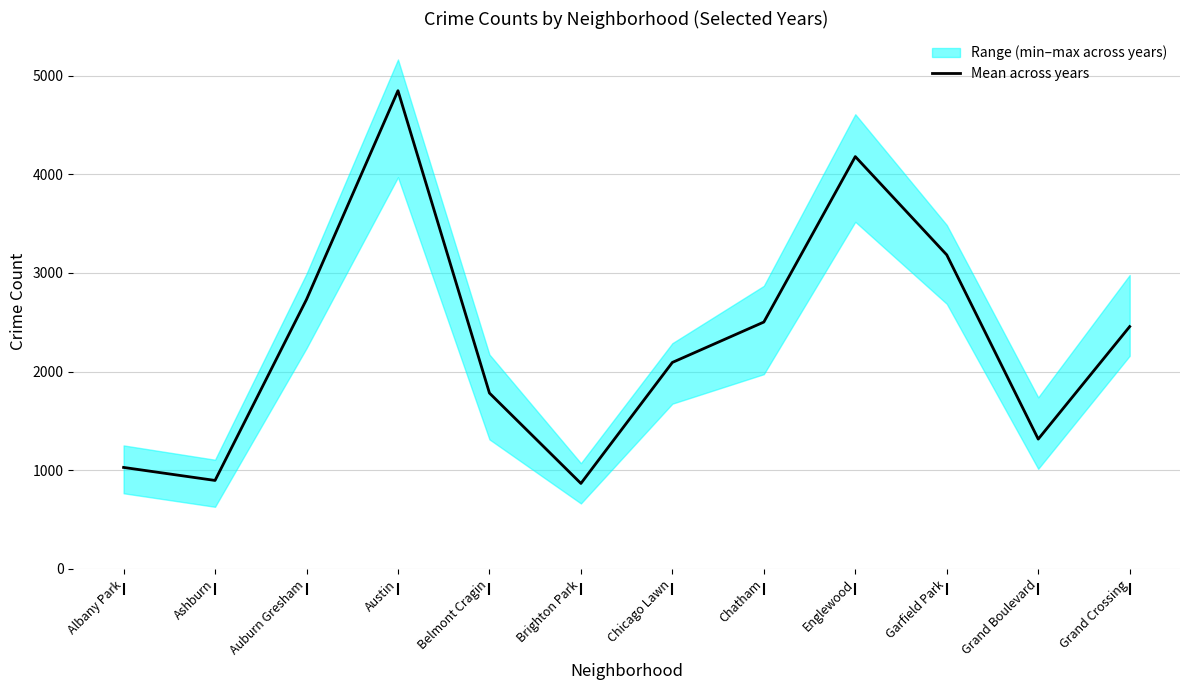

What is the average value?

2323.6